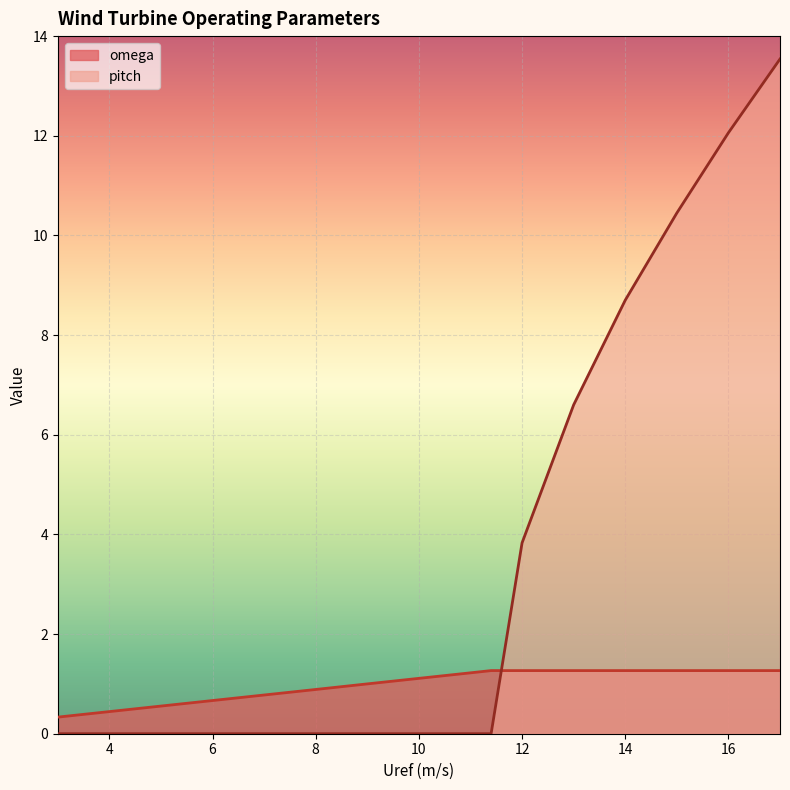

What is the difference between the omega values at 3 and 14?

0.9